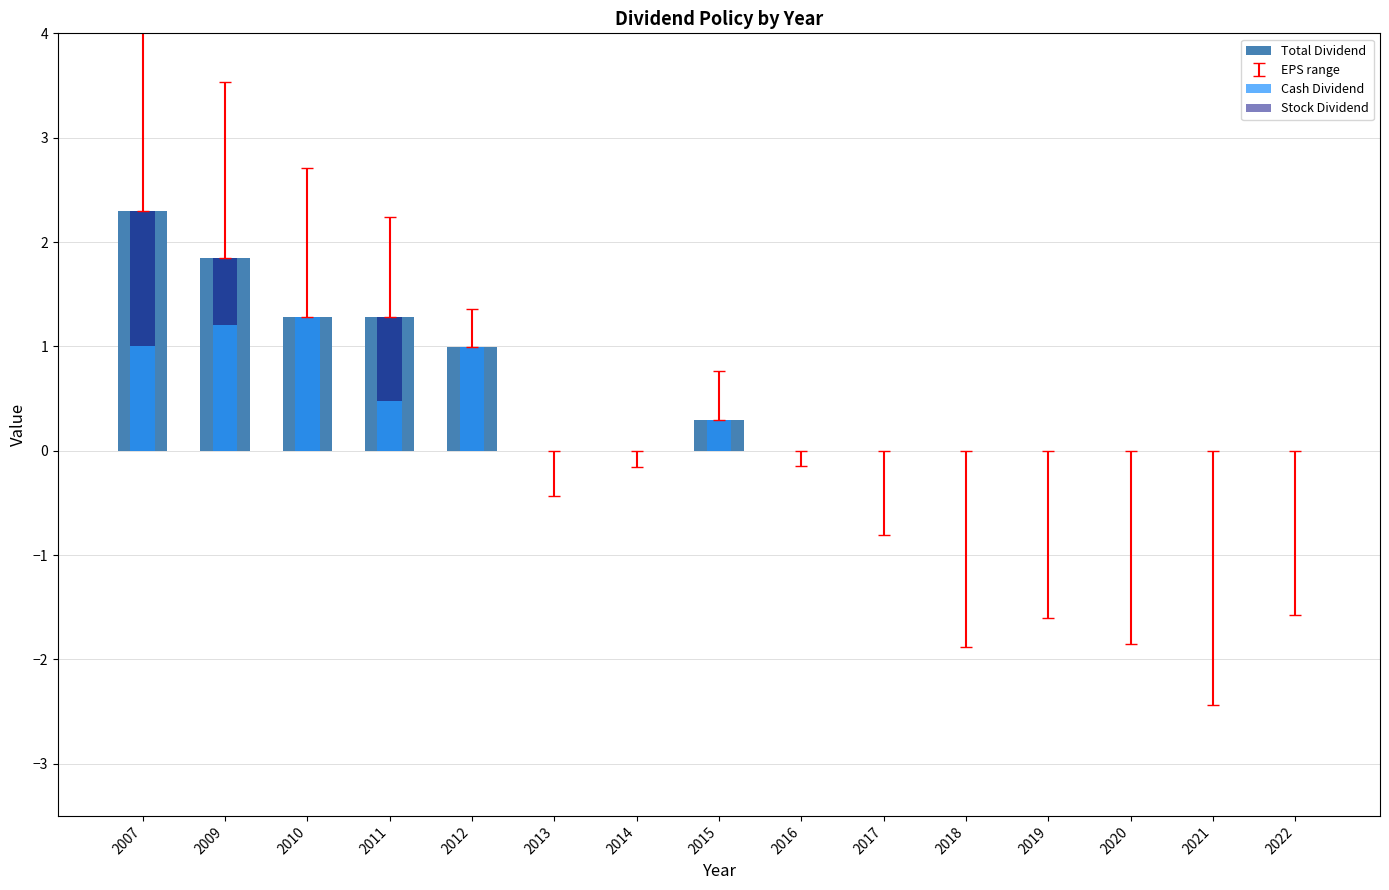

True or false: Total Dividend has a value of 3.2 at 2009.

False